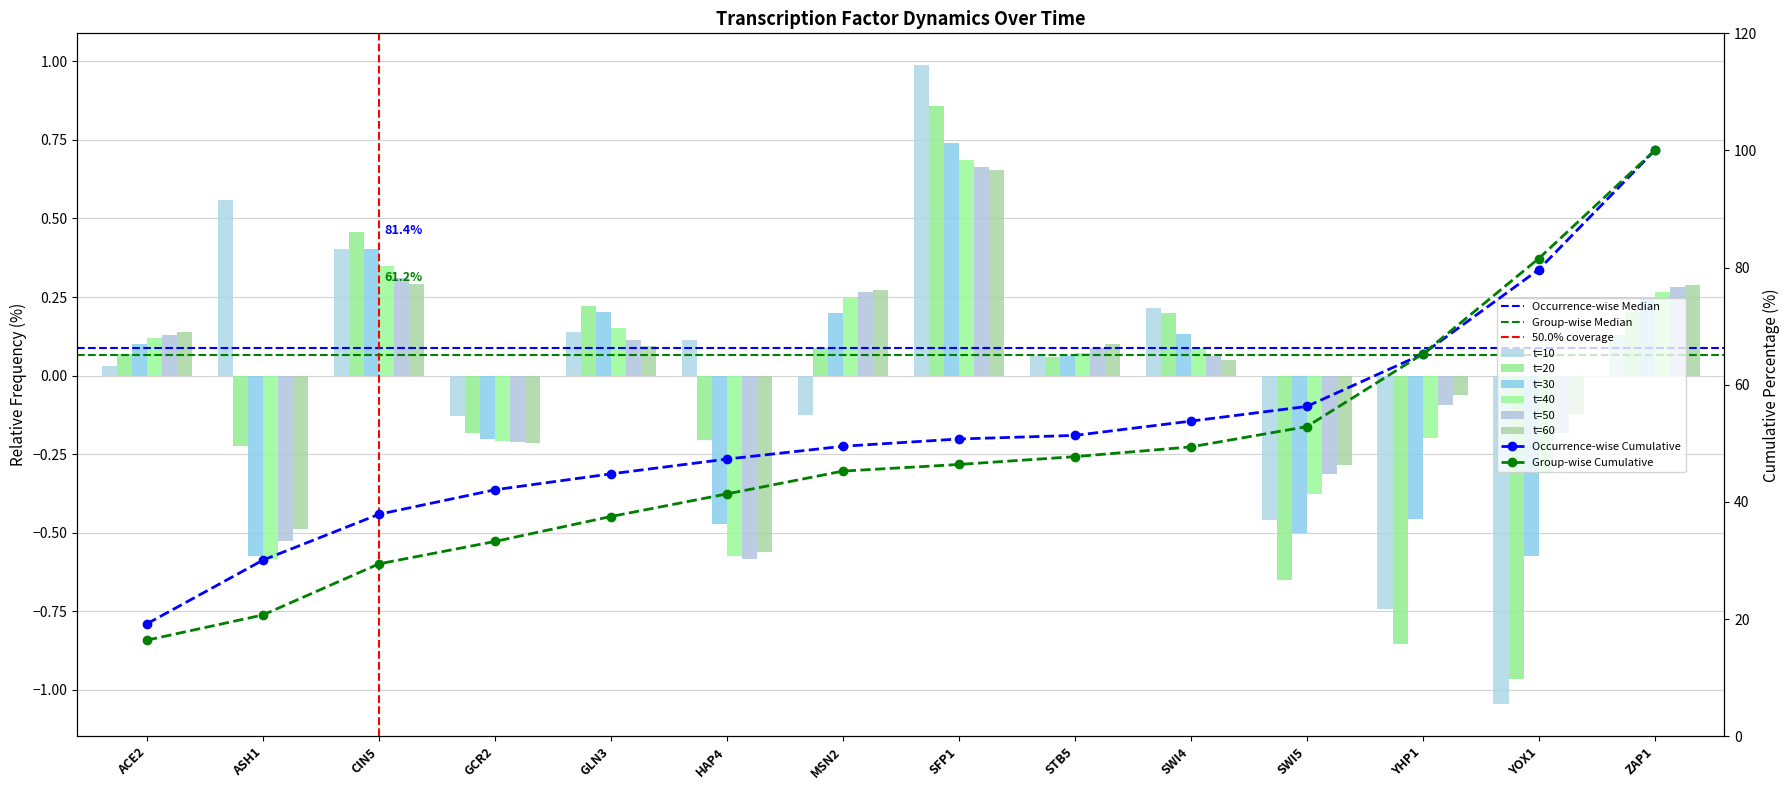

How many groups of bars are there?

14